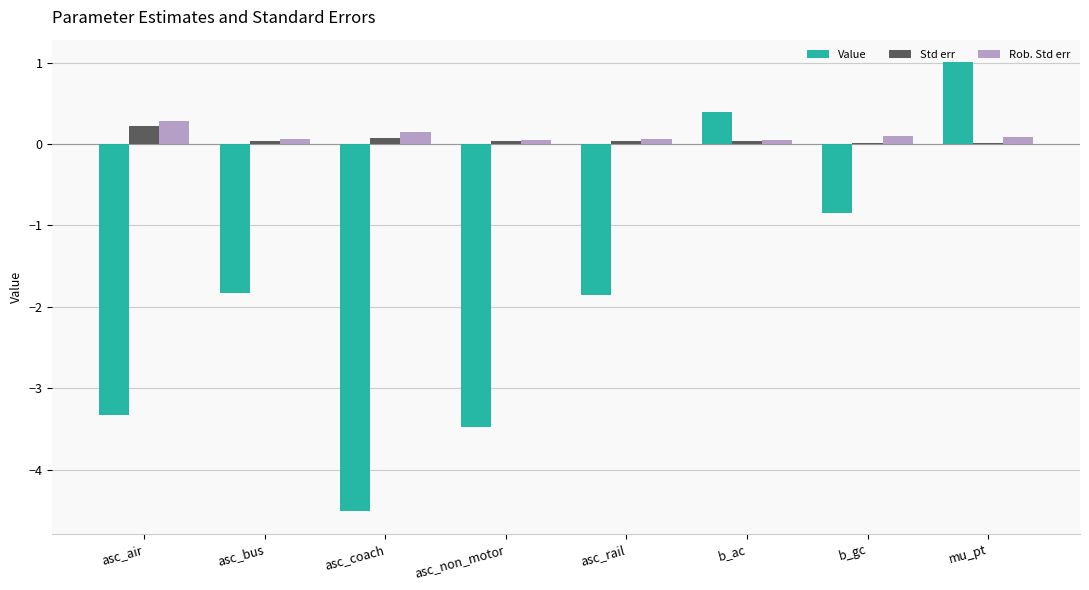

Between asc_non_motor and b_ac, which series saw the biggest shift?

Value